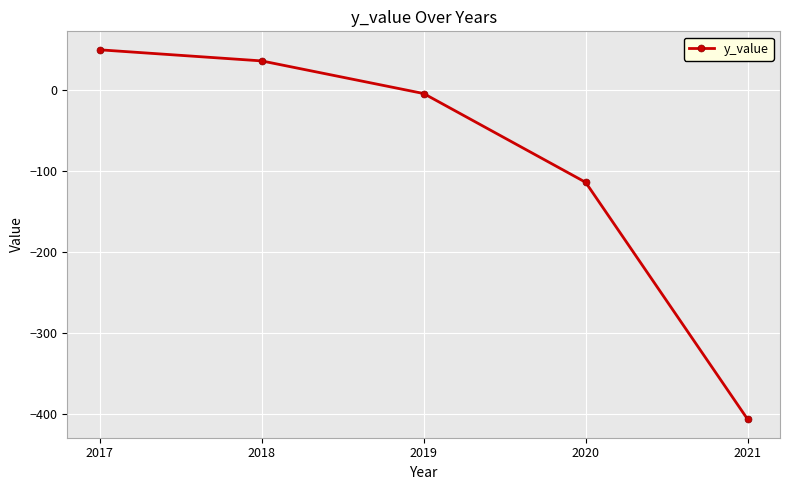

True or false: the data shows -113.9 at 2020.

True